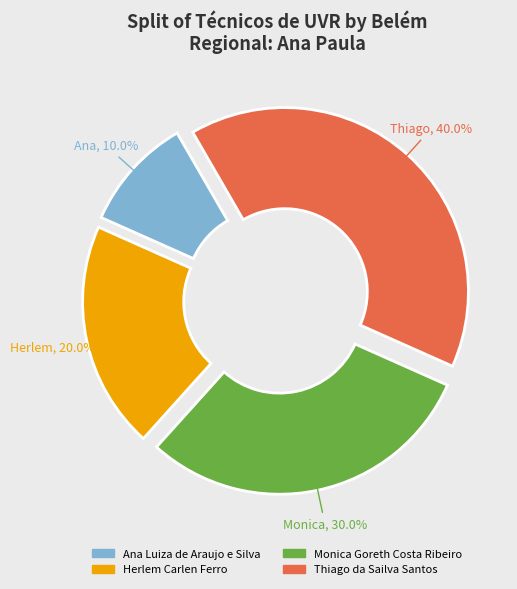

To the nearest percent, what is the difference between the Thiago da Sailva Santos and Monica Goreth Costa Ribeiro slice percentages?

10%